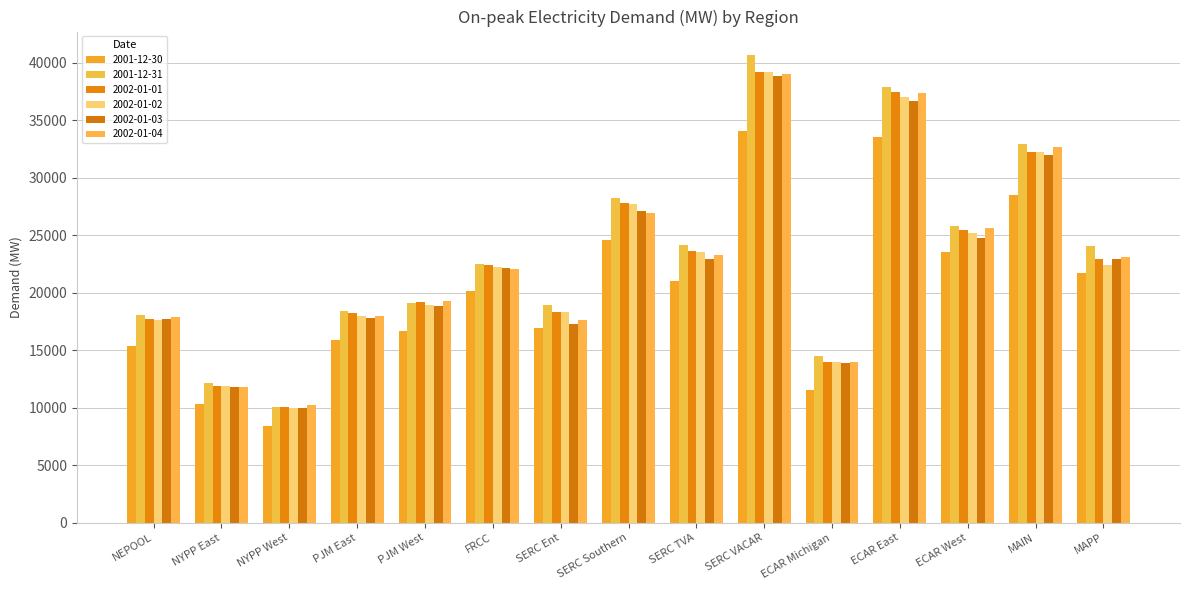

Which category has the lowest value in the 2002-01-01 series?

NYPP West